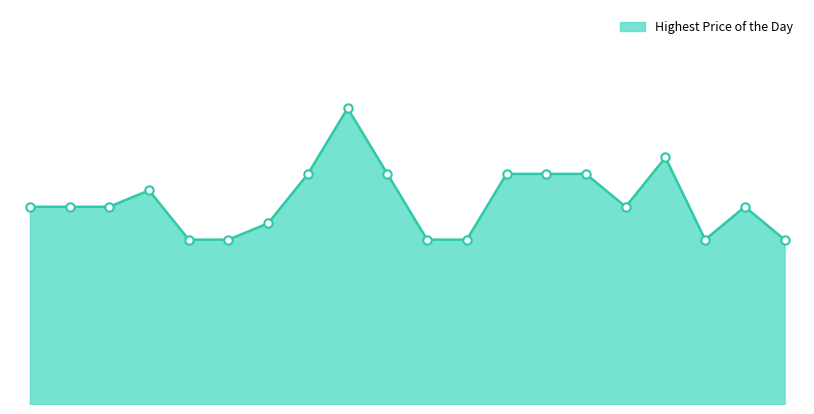

How many points are lower than both their immediate neighbors (excluding endpoints)?

2